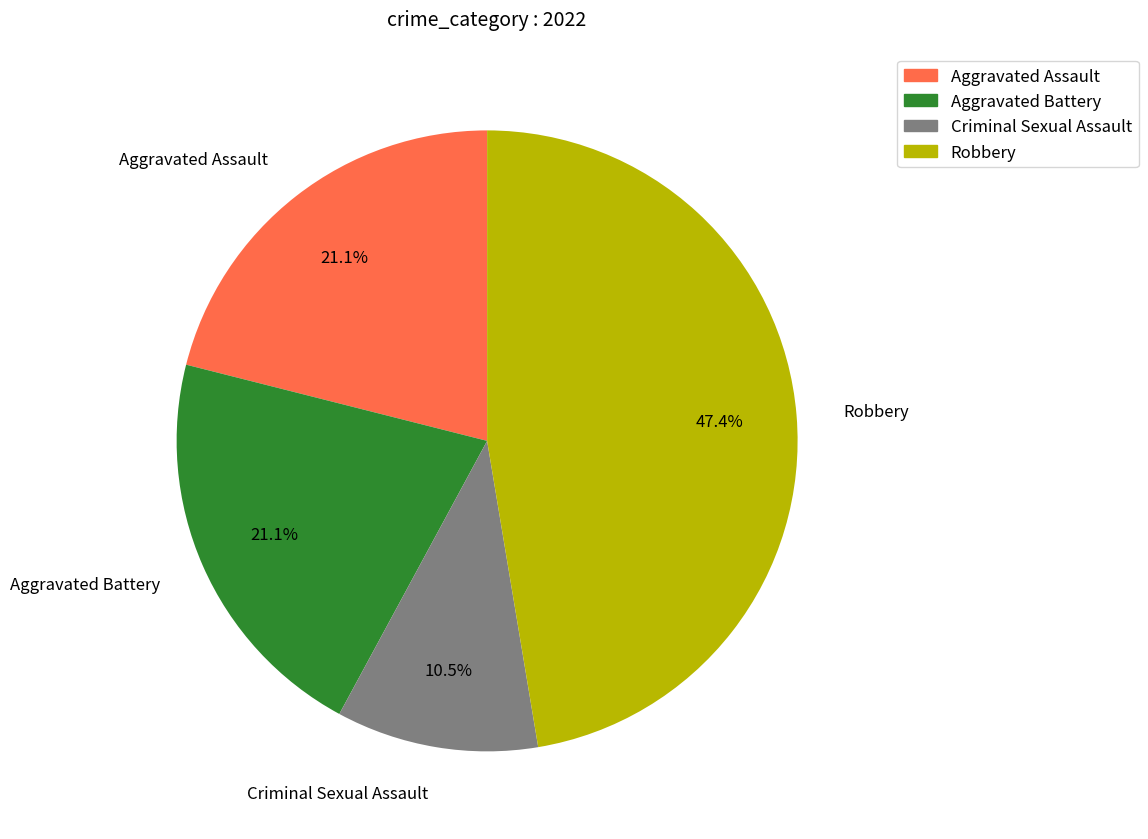

How many segments does this pie chart have?

4